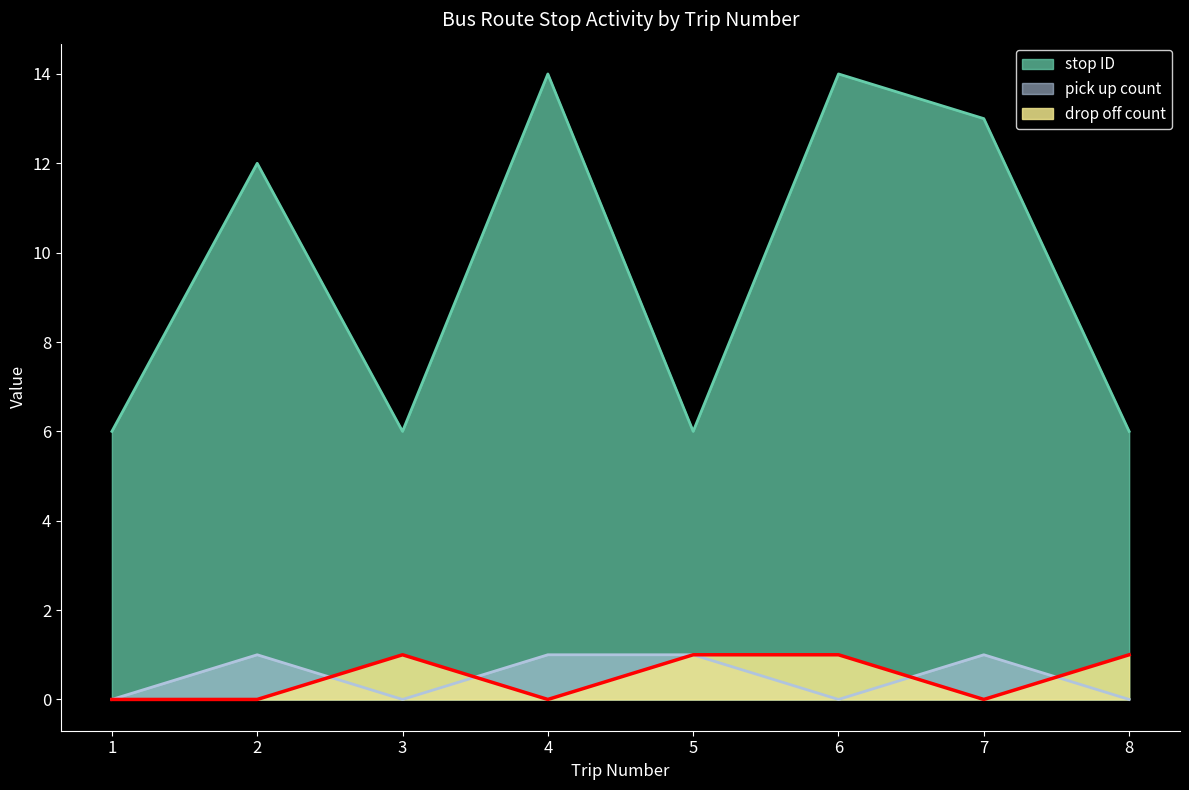

What are all the series names shown in the legend?

stop ID, pick up count, drop off count